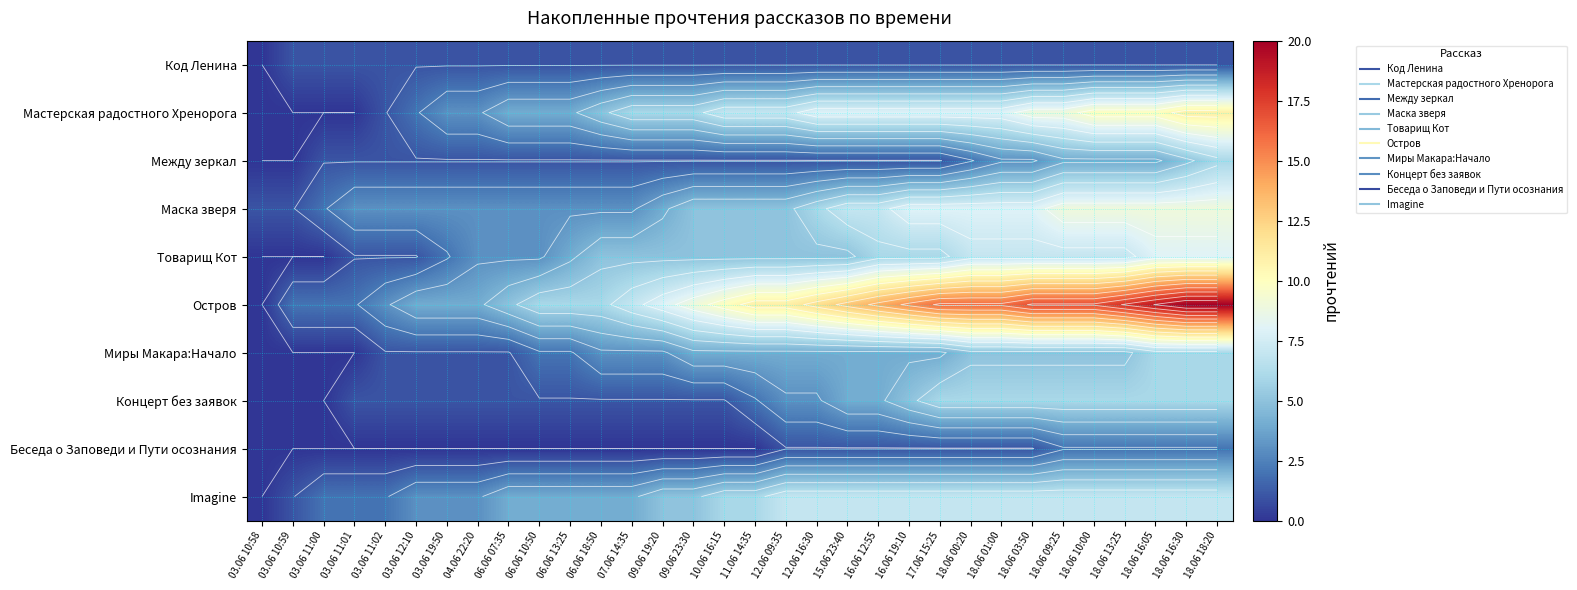

At how many categories does at least one series exceed 14?

11